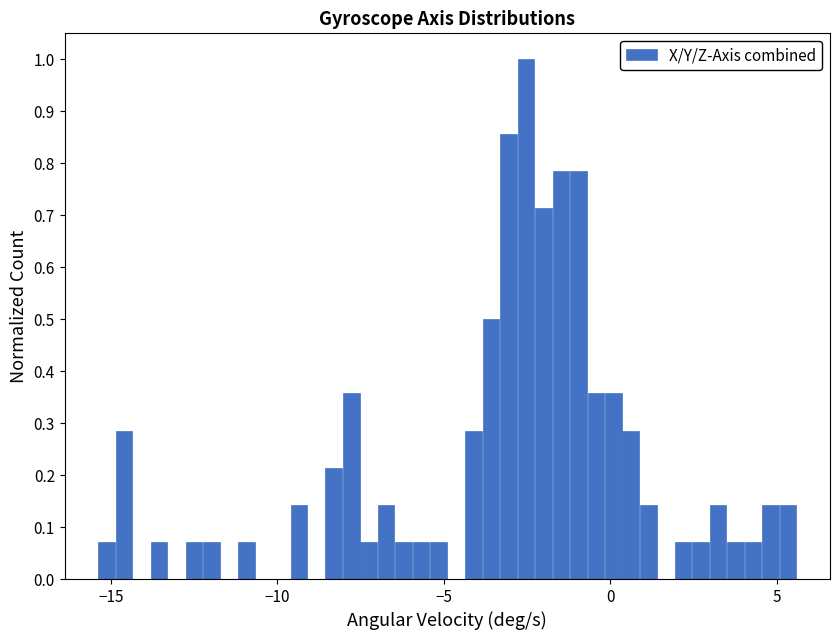

Read against the x-axis, roughly where is the centre of the tallest bar?

-2.5